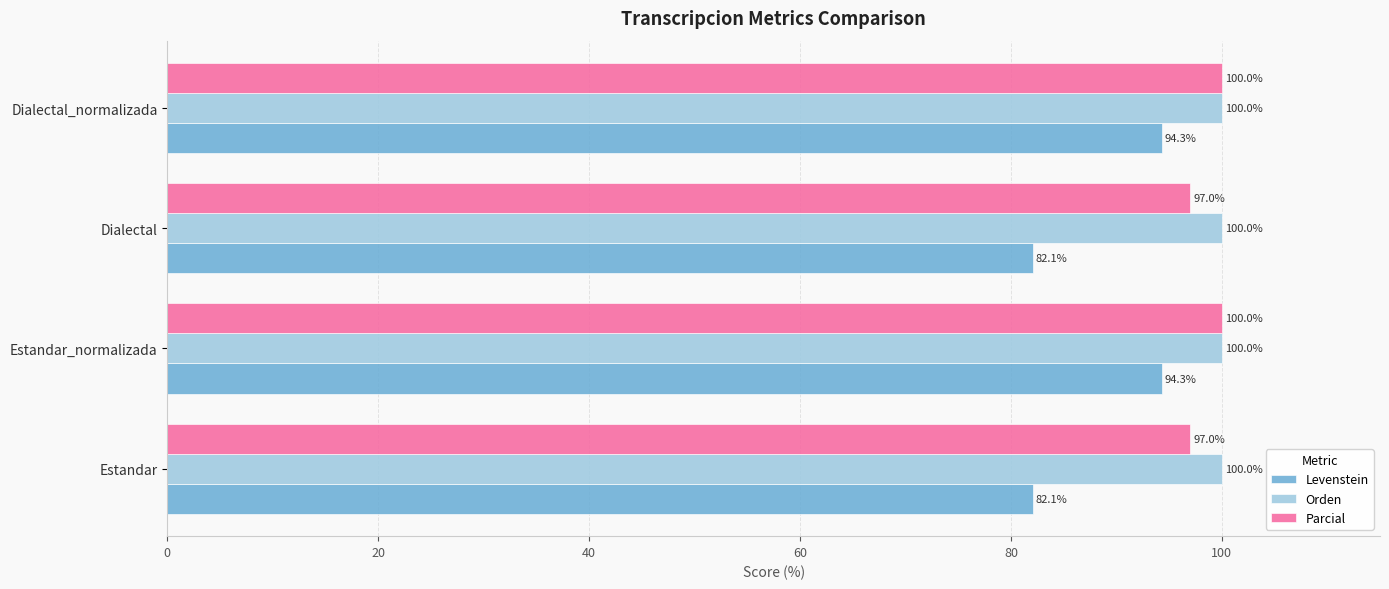

Which series has the largest range (max minus min)?

Levenstein